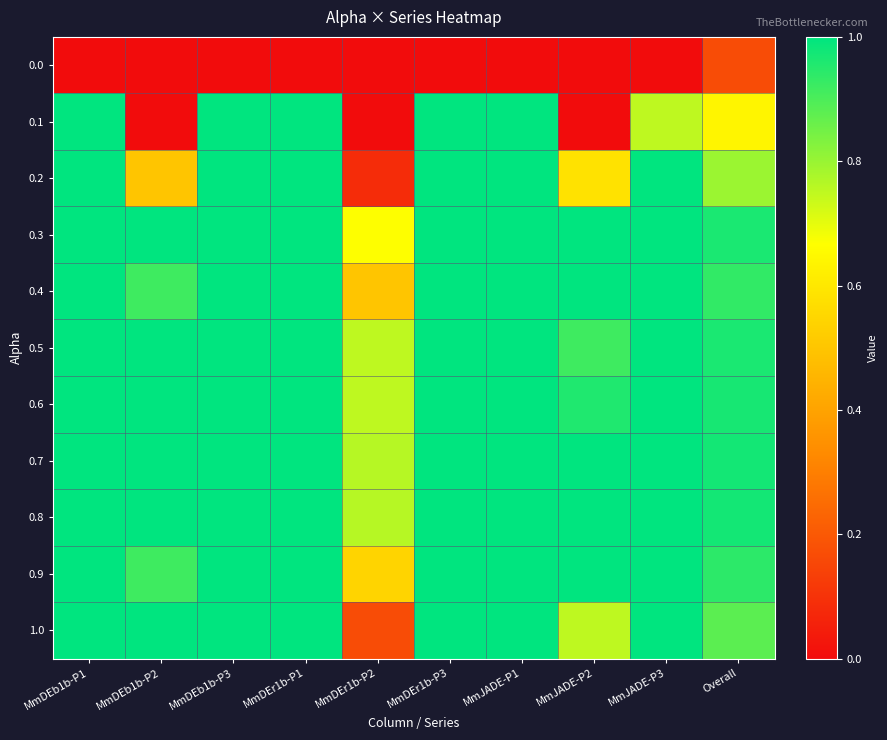

What is the difference between the highest and lowest values at MmDEb1b-P1?

1.0